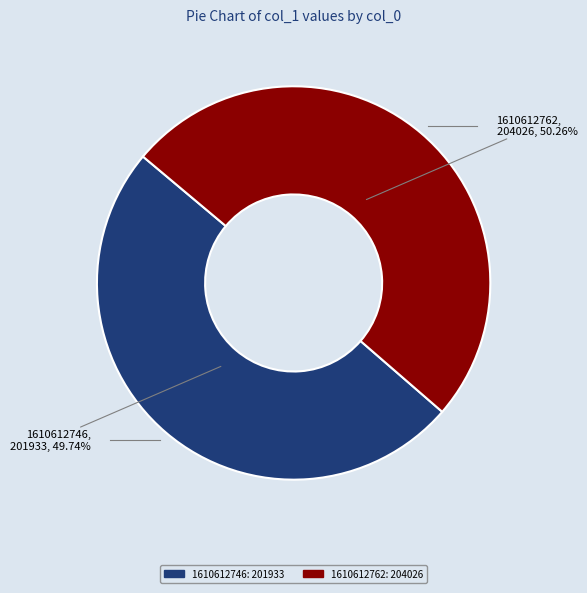

Combined, what portion of the pie is 1610612762 and 1610612746?

100.0%